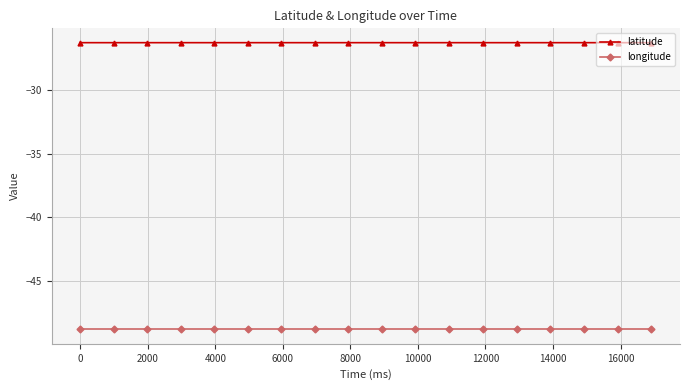

How many data points does each series have?

18